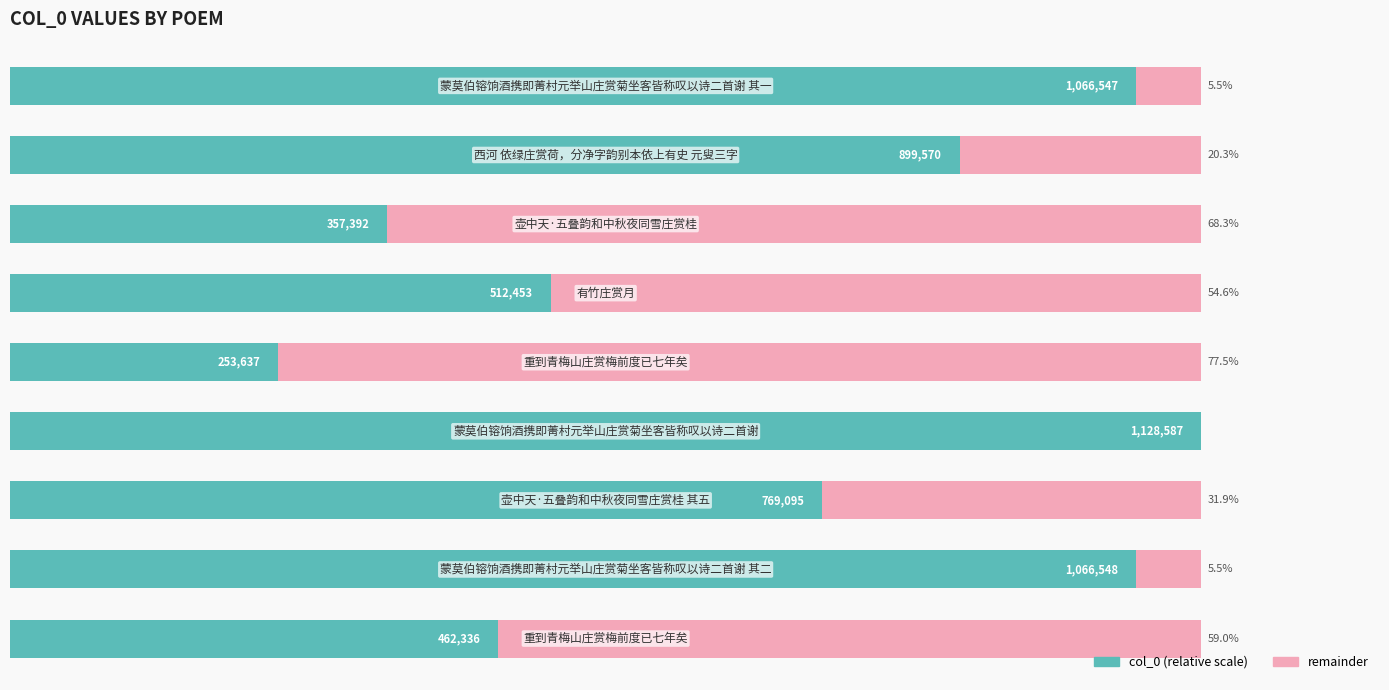

What are all the series names shown in the legend?

col_0 (relative scale), remainder